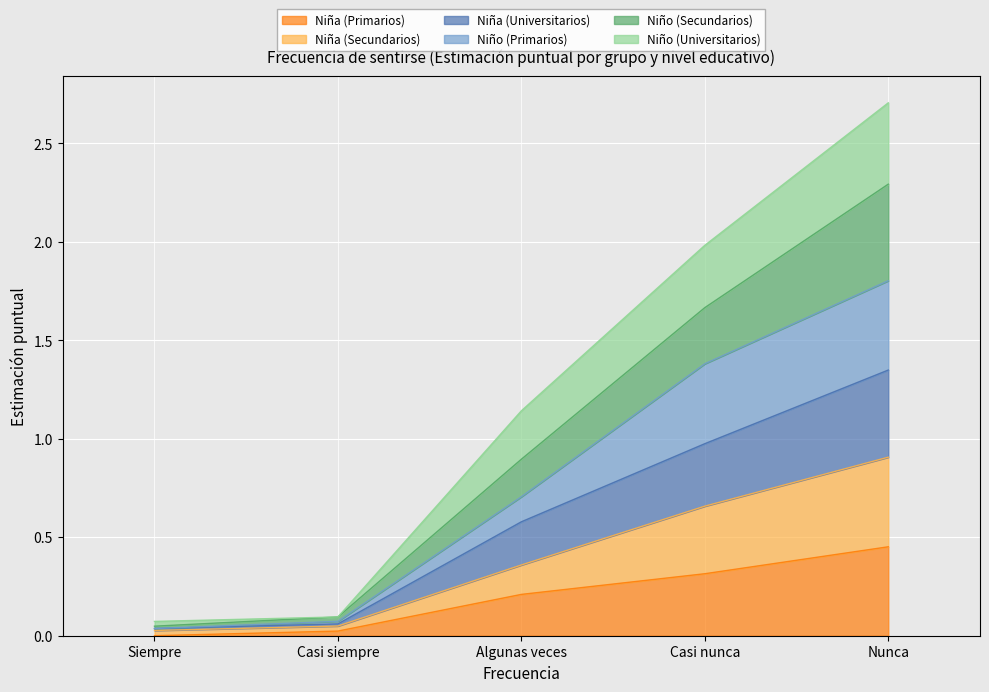

What position from the left is Siempre?

1